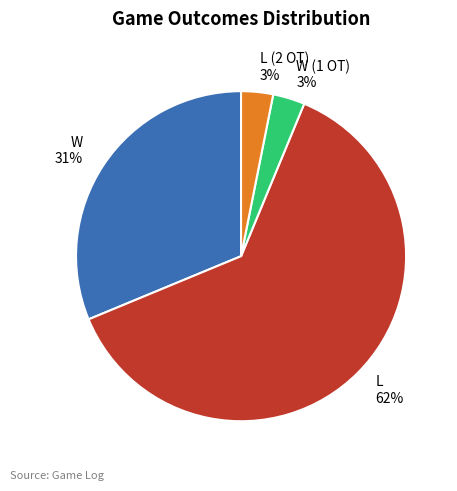

True or false: L accounts for 76% of the total.

False